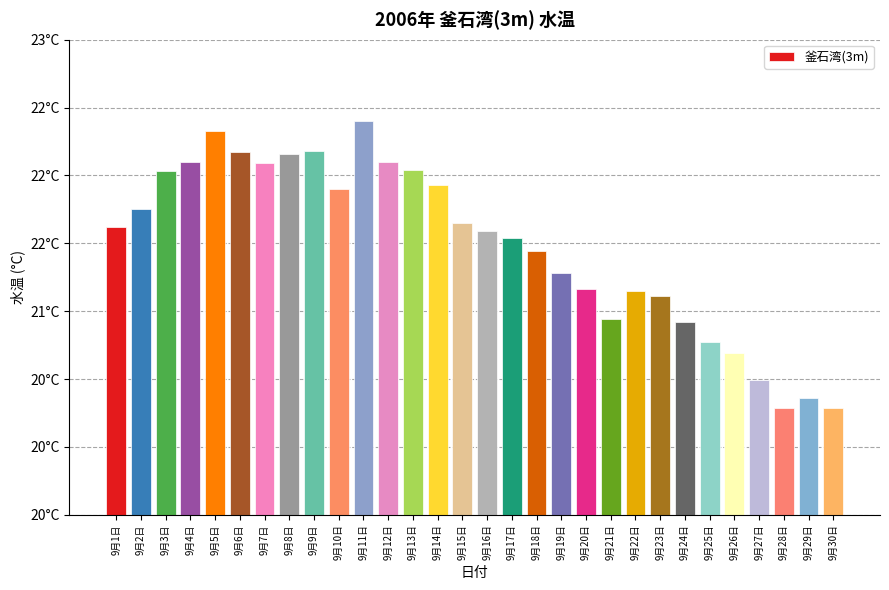

What is the greatest value displayed?

22.4